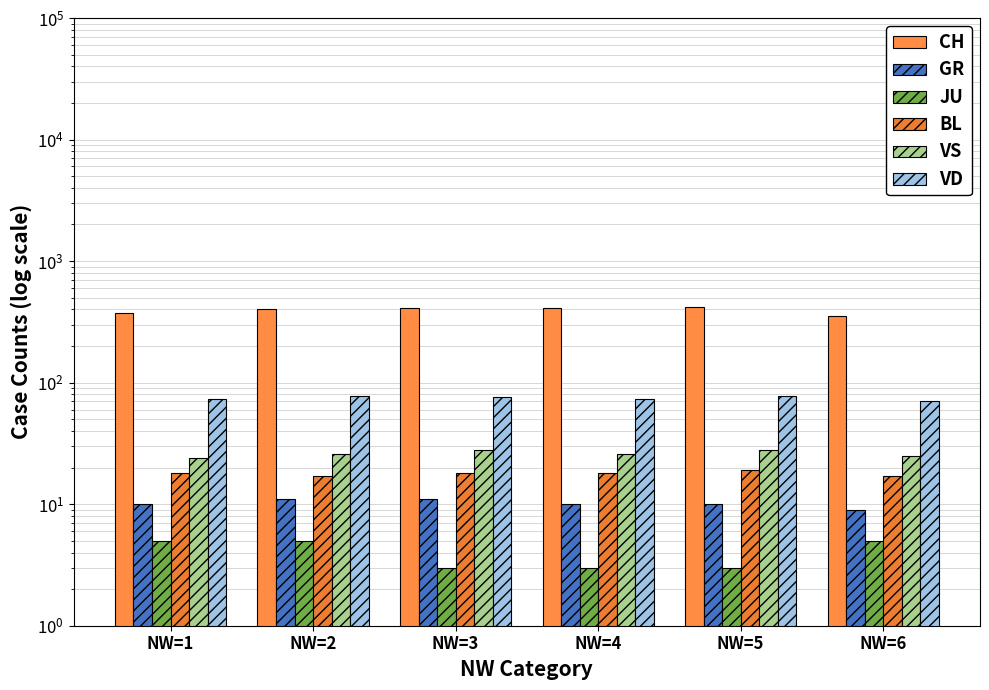

What is the smallest value displayed?

3